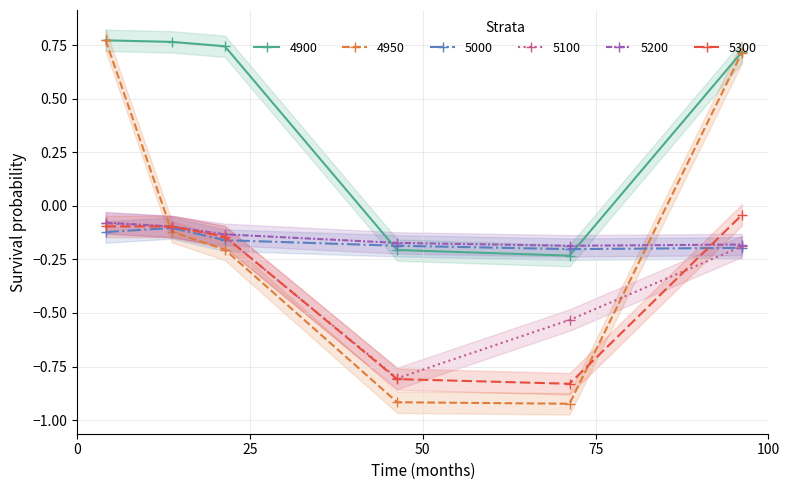

In 4950, how many points are lower than both neighbors (excluding endpoints)?

1